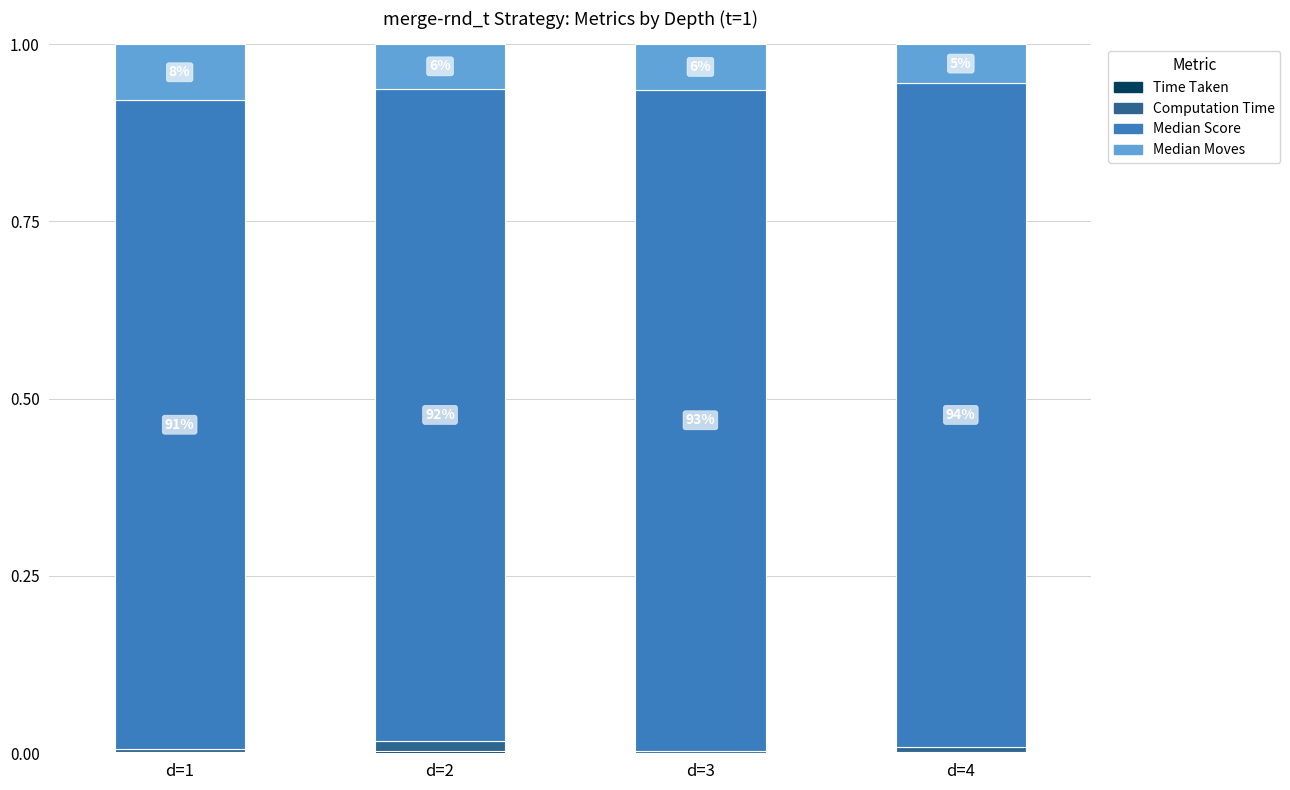

Are the bars horizontal?

No